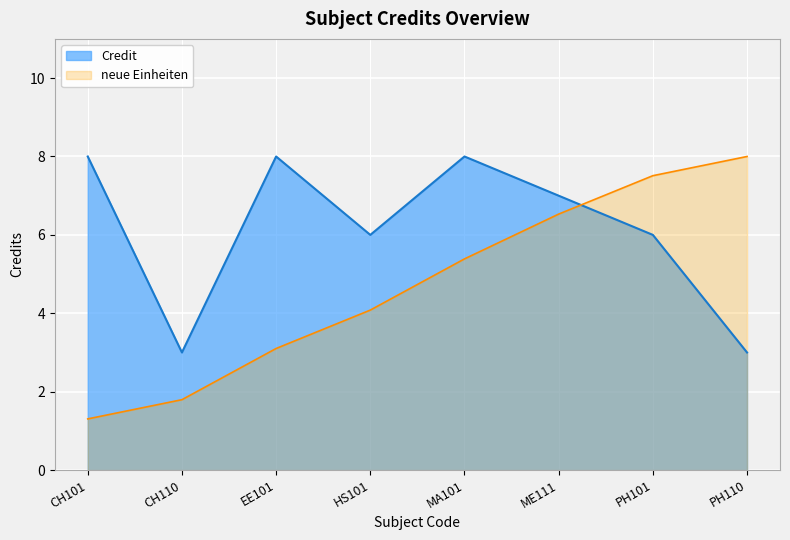

Reading right to left, extract all data points from this chart.

PH110=3	PH101=6	ME111=7	MA101=8	HS101=6	EE101=8	CH110=3	CH101=8